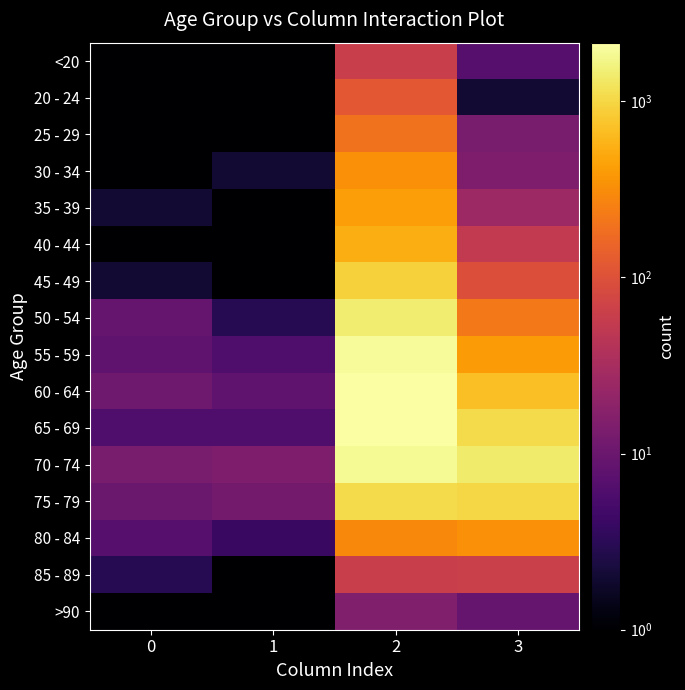

Which series has the largest range (max minus min)?

60 - 64